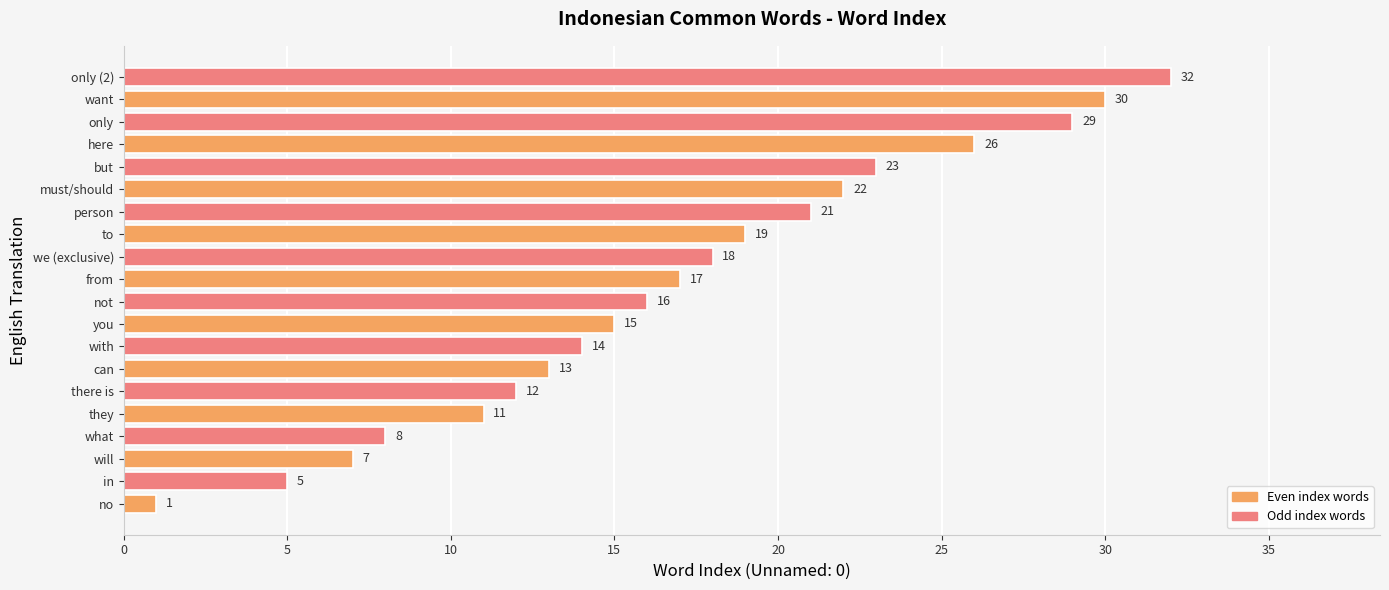

The chart shows a value of 12 at will. True or false?

False